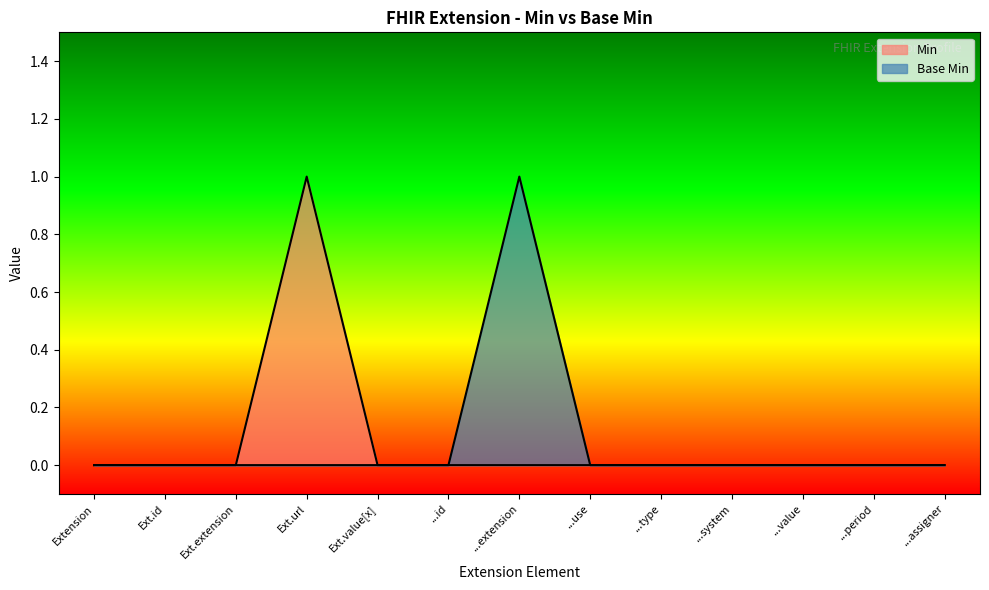

What is the sum of all Base Min values?

1